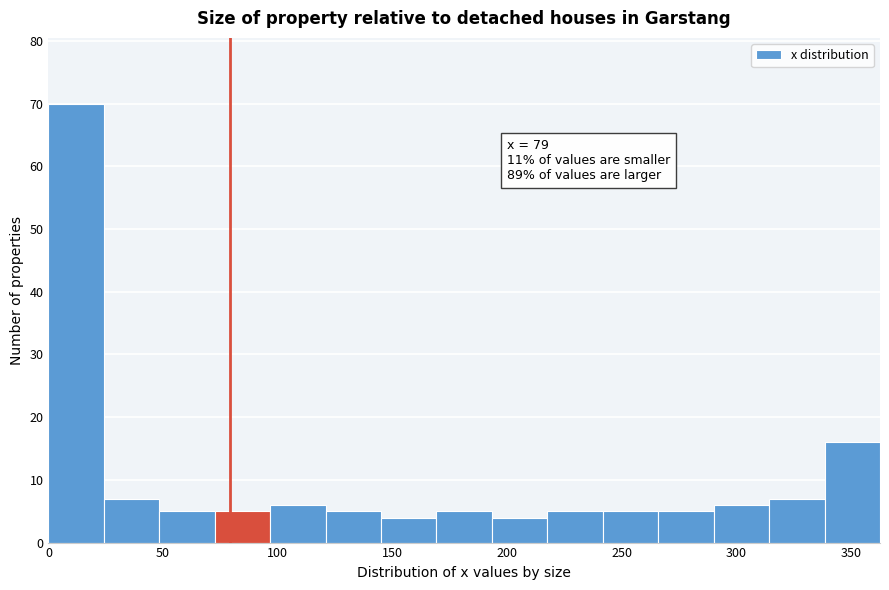

Which range on the x-axis has the tallest bar?

0 to 25